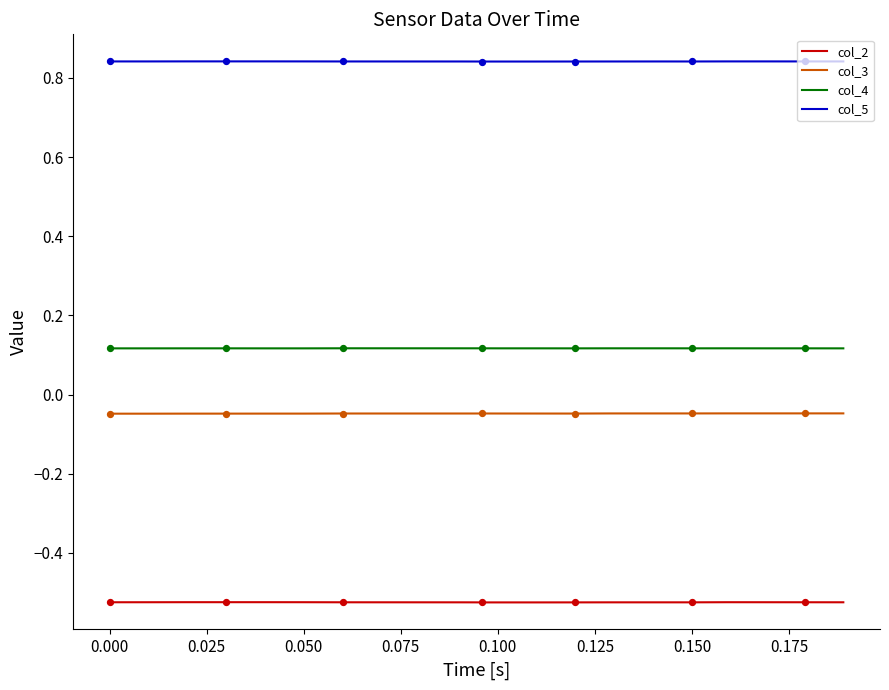

Which series has the largest total across all categories?

col_5